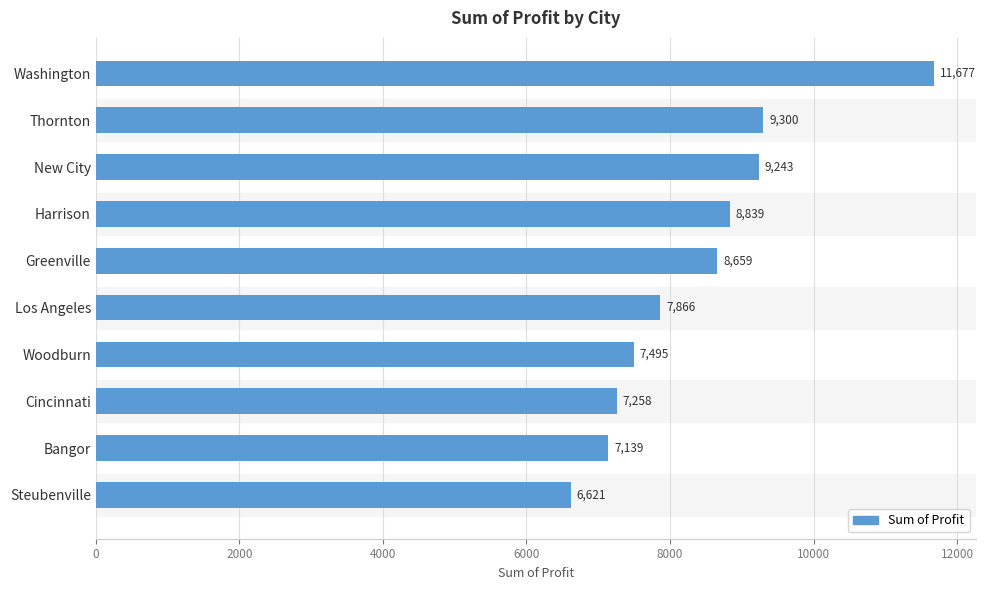

The value at Steubenville is 3063.9. True or false?

False